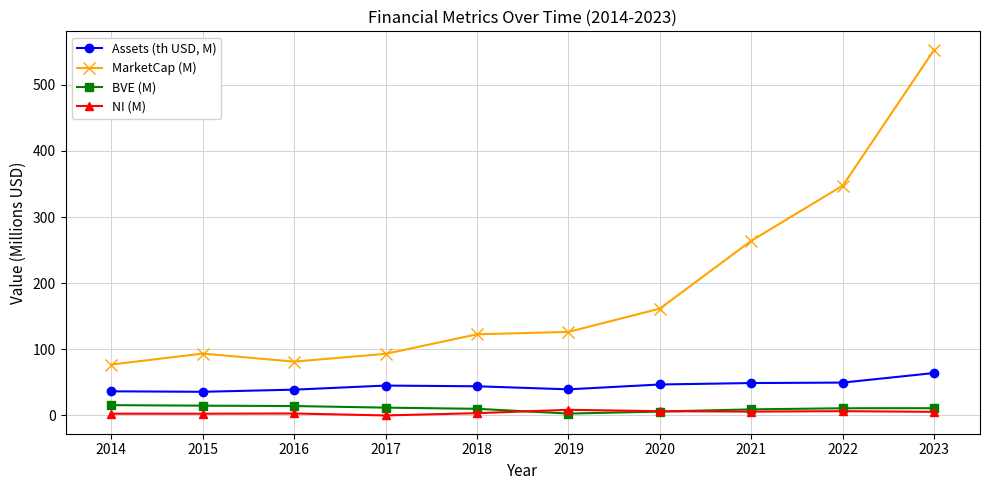

What is the approximate value of BVE (M) at 2014?

15.4